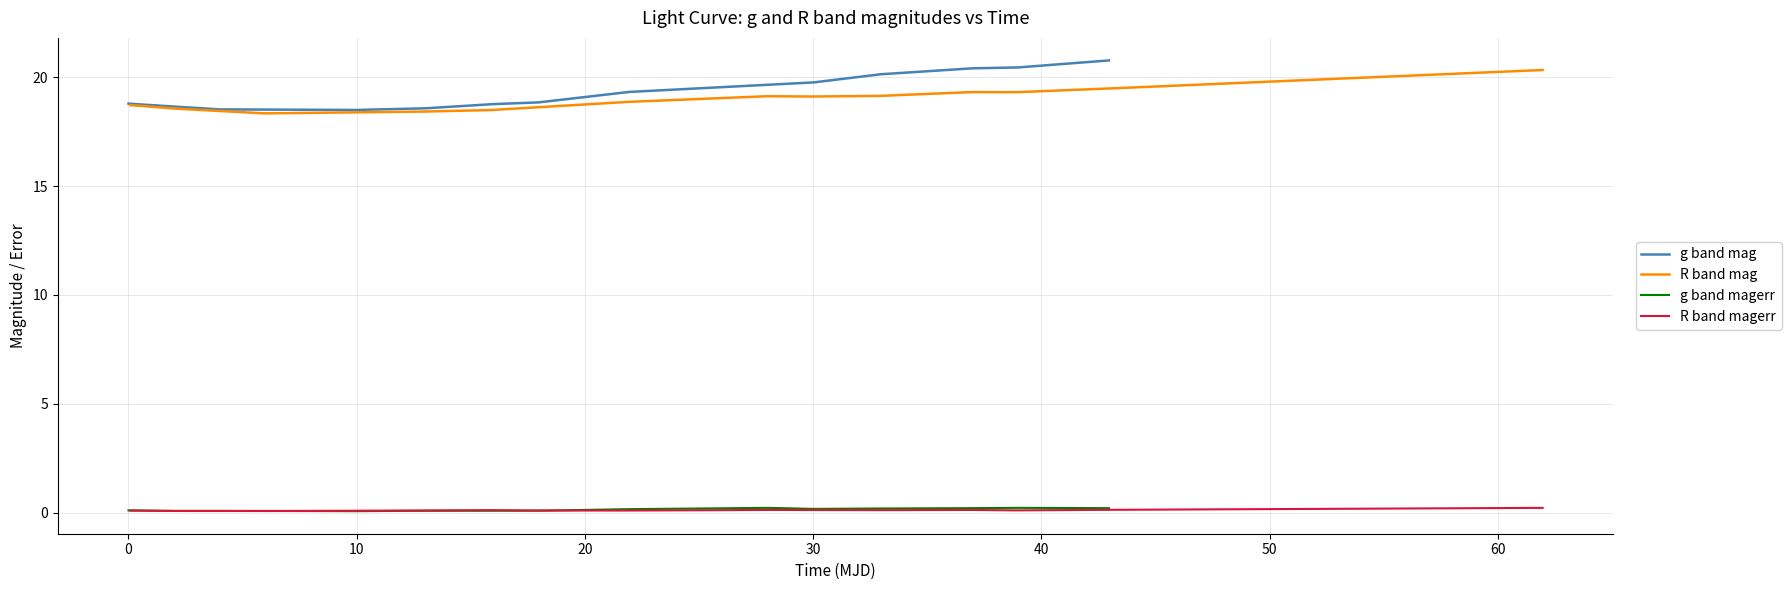

What are all the series names shown in the legend?

g band mag, R band mag, g band magerr, R band magerr